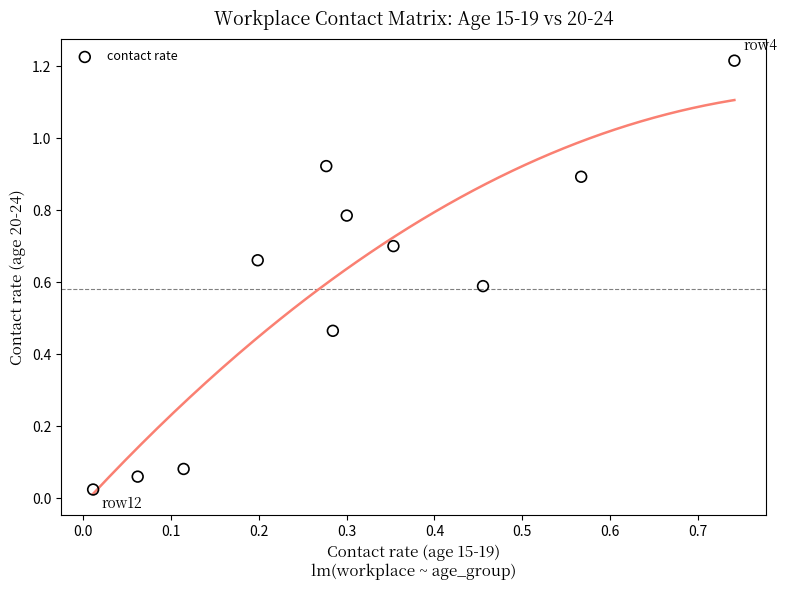

What is the average X value?

0.3